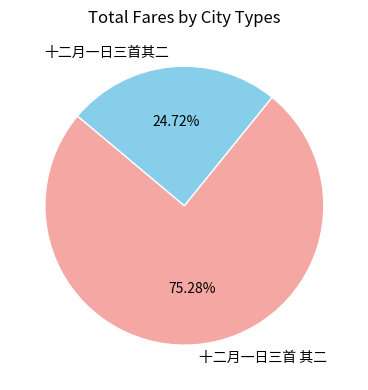

Which slice is the smallest?

十二月一日三首其二